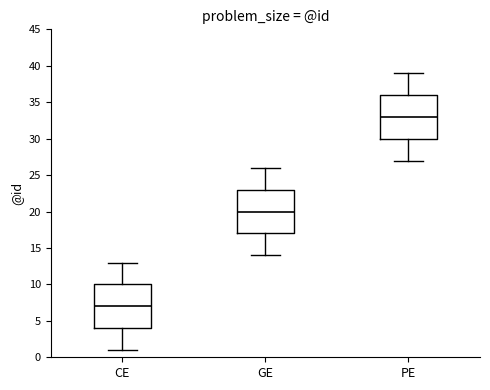

Reading left to right, read every box against the y-axis: the position of its median line, the range the box covers, and the ends of its whiskers. The values are not printed on the chart, so give them approximately, as read against the axis.

CE: median 7, box 4 to 10, whiskers 1 to 13
GE: median 20, box 17 to 23, whiskers 14 to 26
PE: median 33, box 30 to 36, whiskers 27 to 39